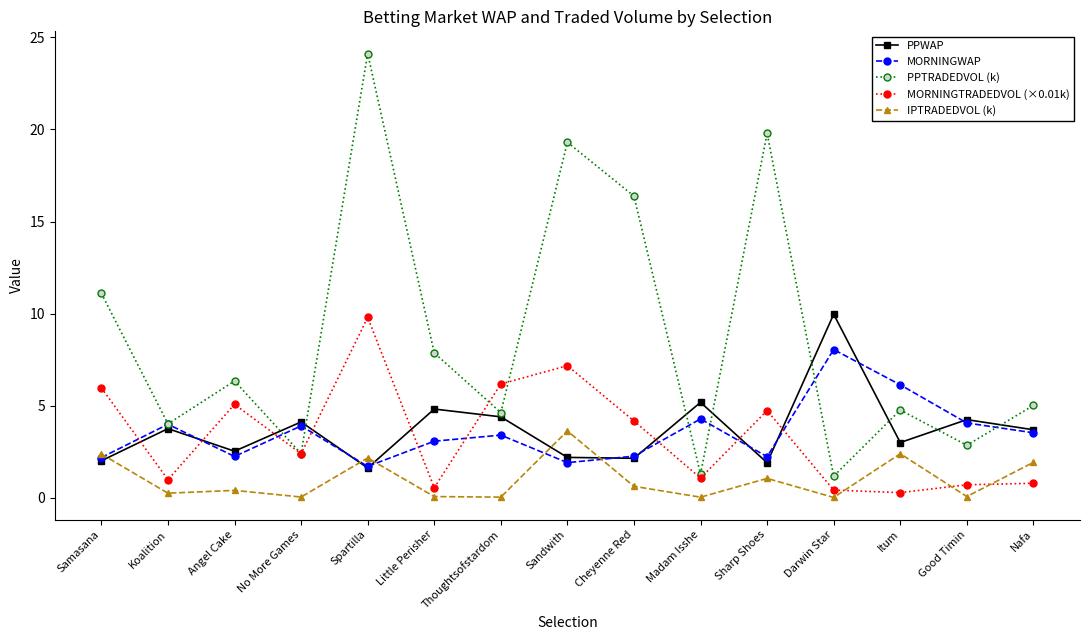

Rank the series at Thoughtsofstardom from highest to lowest value.

MORNINGTRADEDVOL (×0.01k), PPTRADEDVOL (k), PPWAP, MORNINGWAP, IPTRADEDVOL (k)